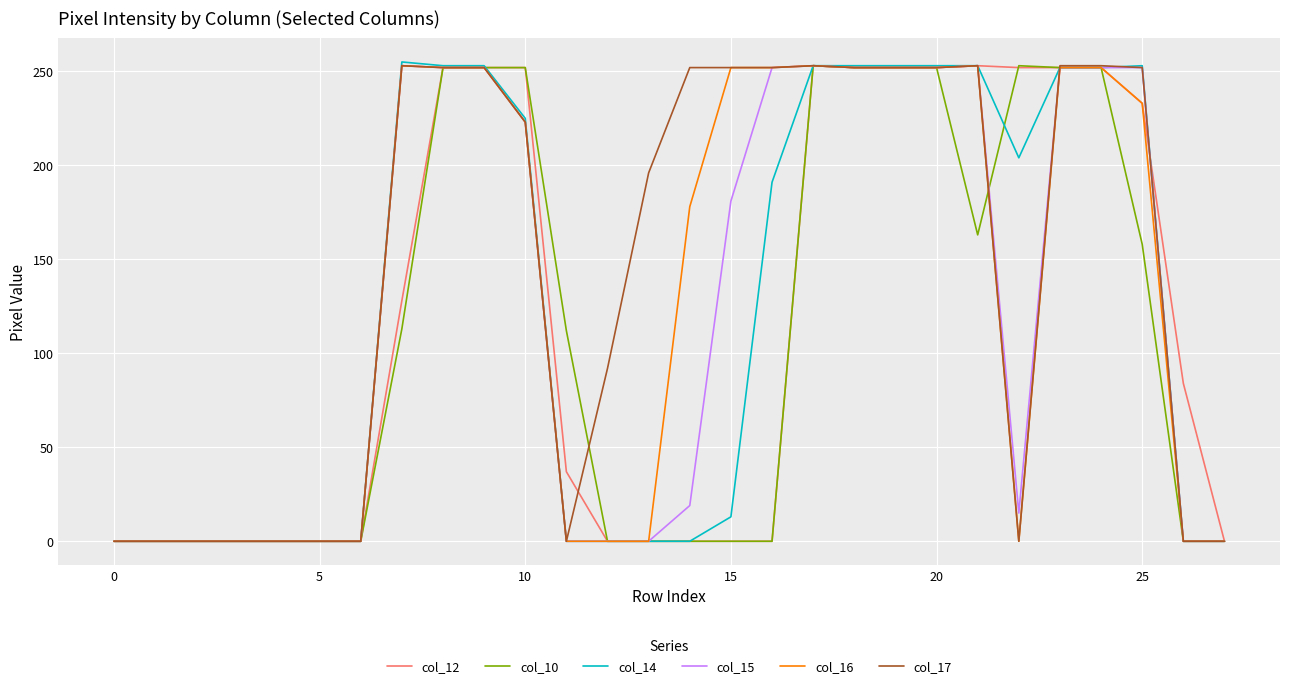

How many categories are shown in the chart?

28